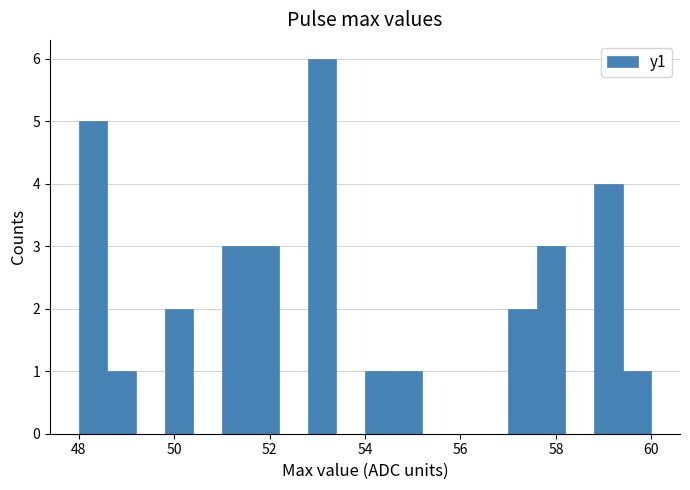

Around what value on the x-axis is the tallest bar? Give the approximate position of its centre, as read against the axis.

53.2